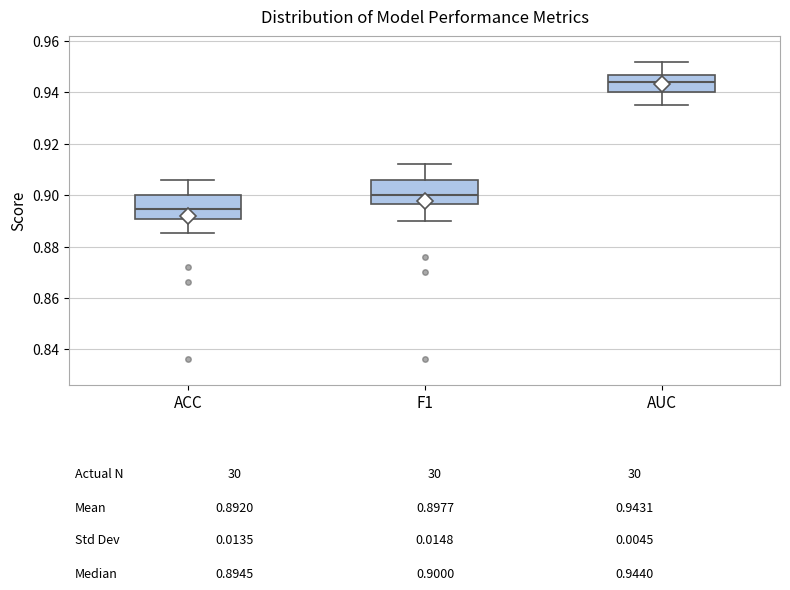

Which box's median line is the lowest?

ACC